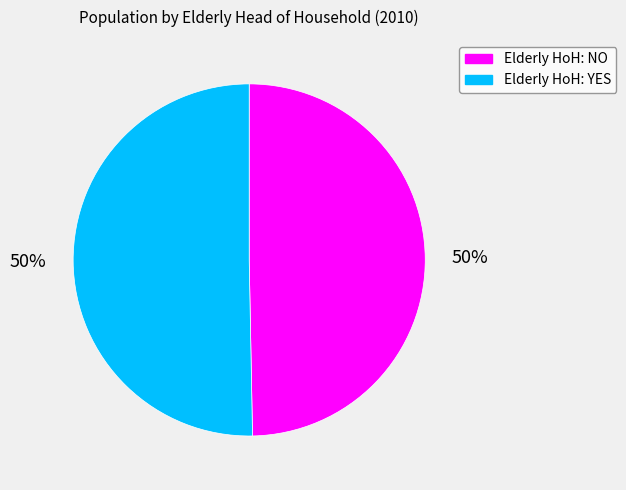

Count the number of slices in the pie.

2